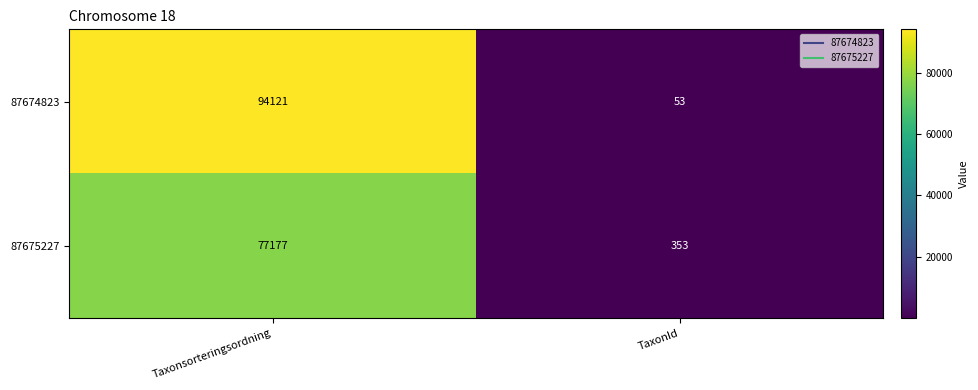

True or false: 87675227 has a value of 630 at TaxonId.

False